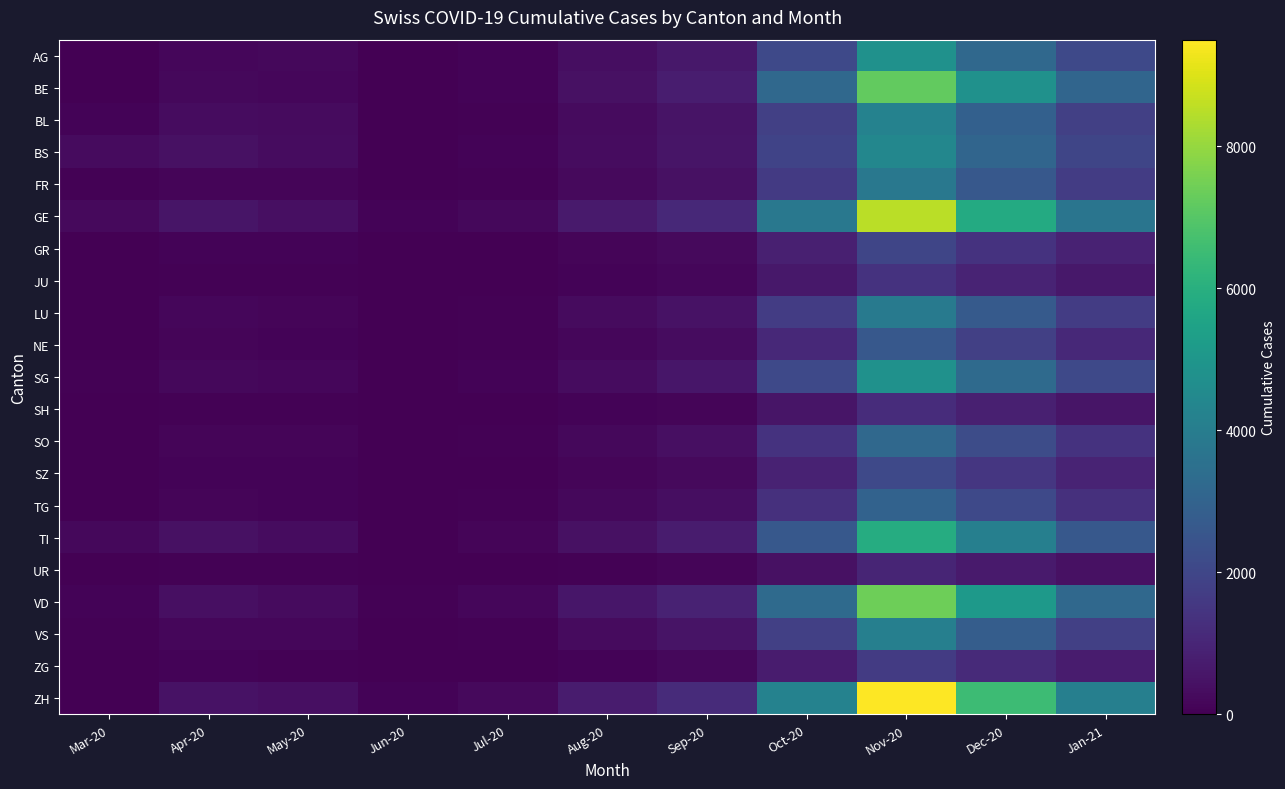

Count the number of categories in the chart.

11